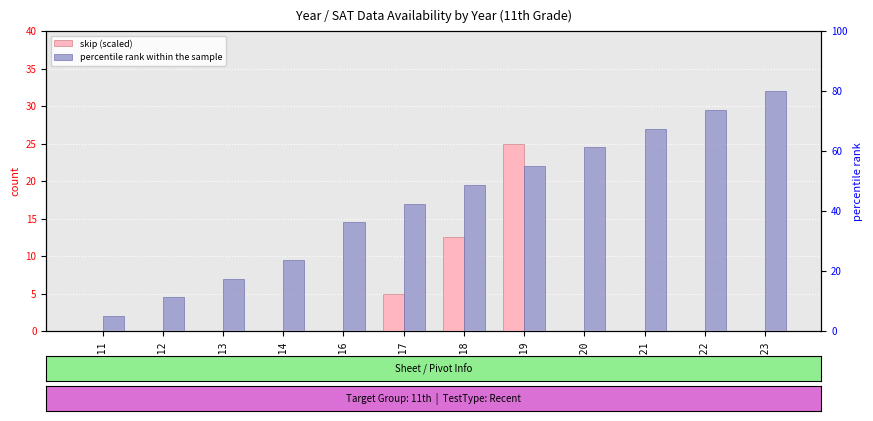

Reading left to right, what are all the values shown in this chart?

skip (scaled): 0.0	0.0	0.0	0.0	0.0	5.0	12.5	25.0	0.0	0.0	0.0	0.0
percentile rank within the sample: 5.0	11.2	17.5	23.8	36.2	42.5	48.8	55.0	61.2	67.5	73.8	80.0